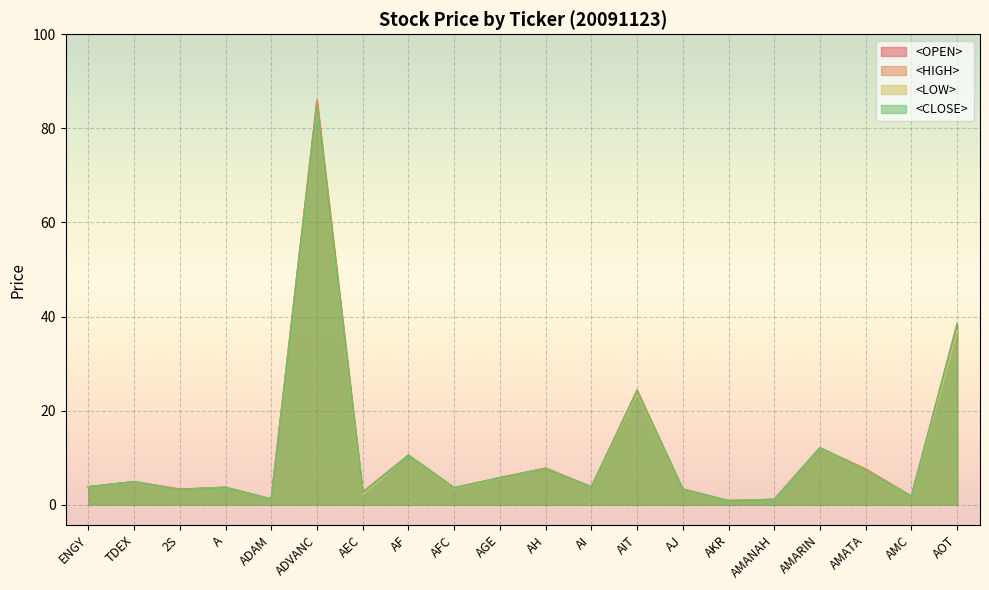

At how many categories does at least one series exceed 35?

2